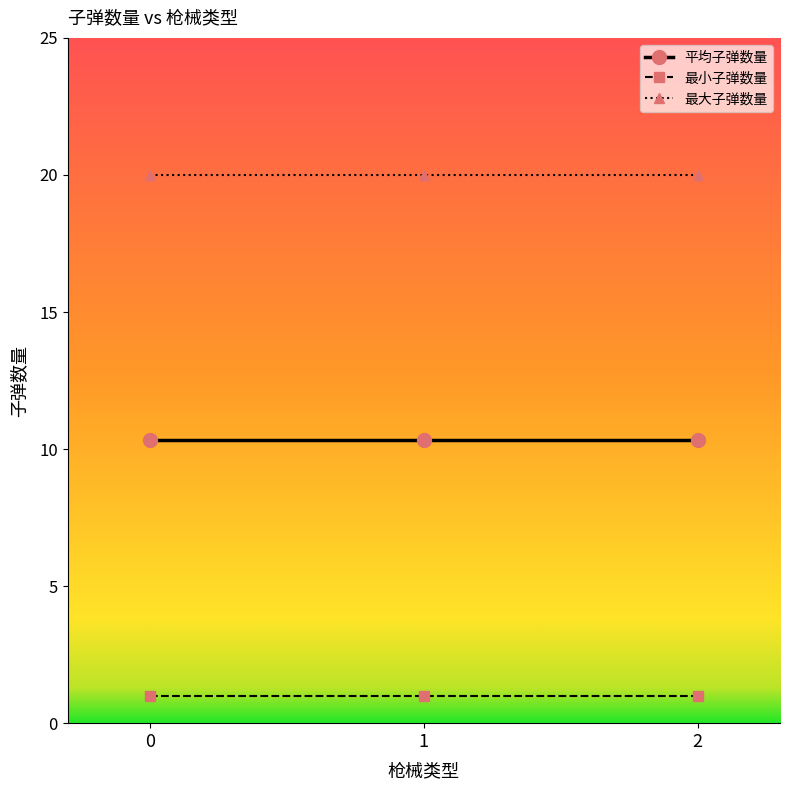

True or false: 最大子弹数量 has a value of 20.0 at 1.

True